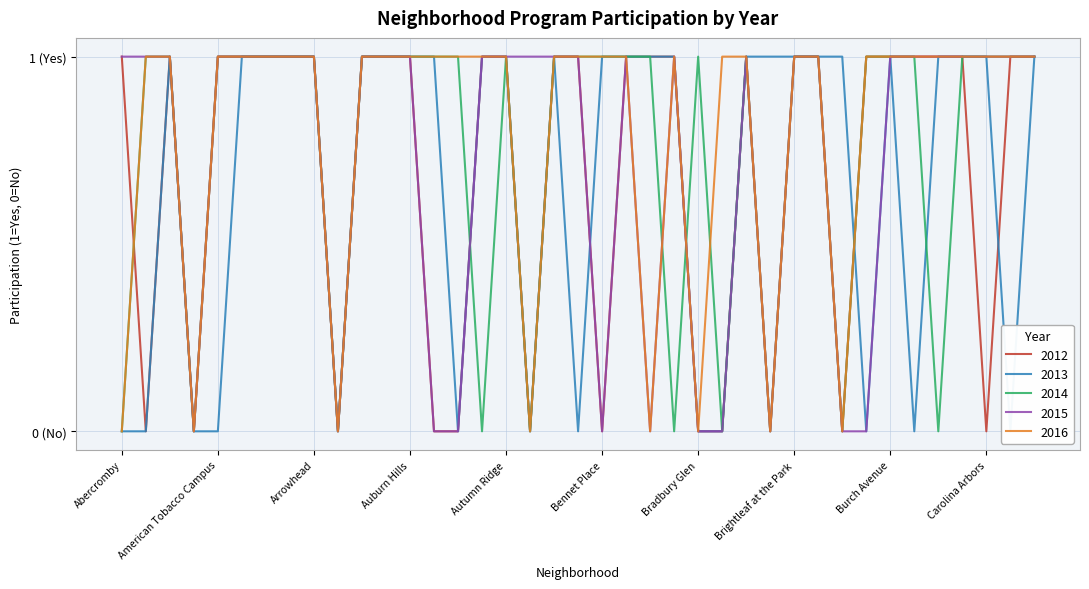

How many intersections are there between y_2014 and y_2016?

3